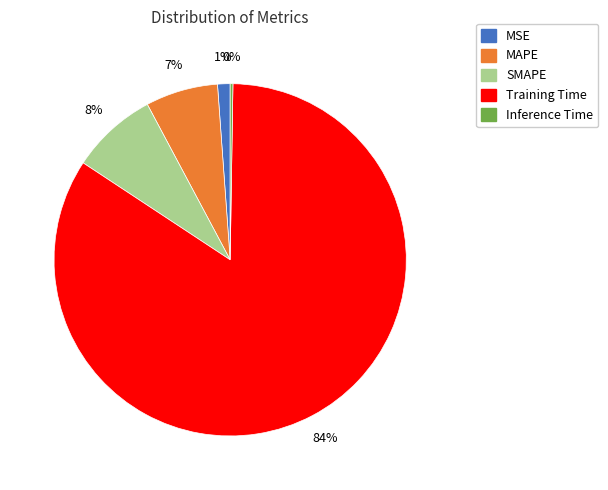

To the nearest percent, what is the difference between the MSE and SMAPE slice percentages?

7%